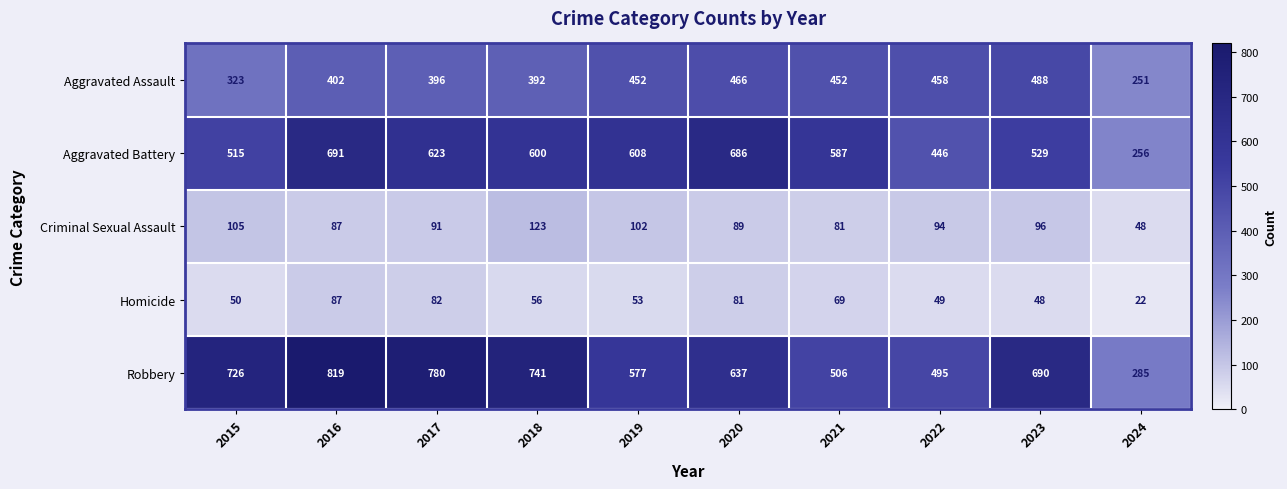

Where is Robbery nearest to the value 552?

2019